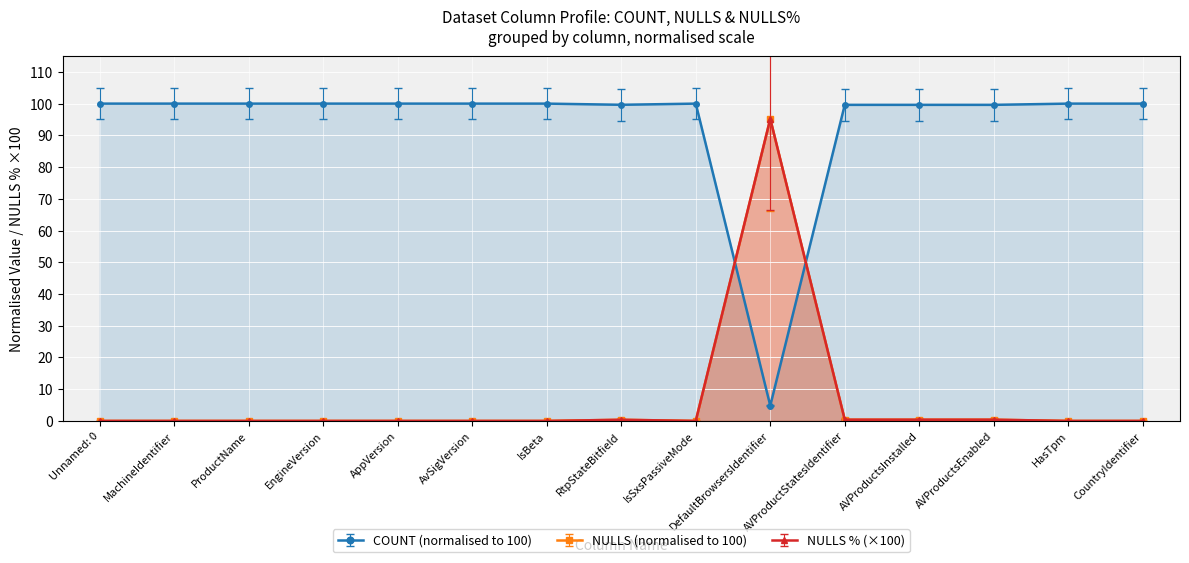

At IsBeta, list the series in order from largest to smallest.

COUNT, NULLS, NULLS %